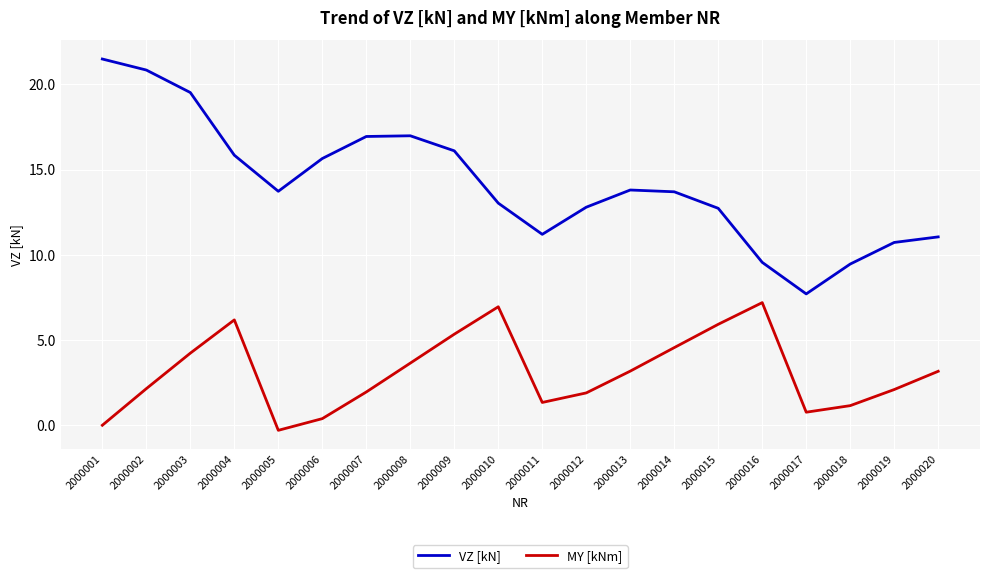

List the series in order of their overall mean, lowest first.

MY [kNm], VZ [kN]